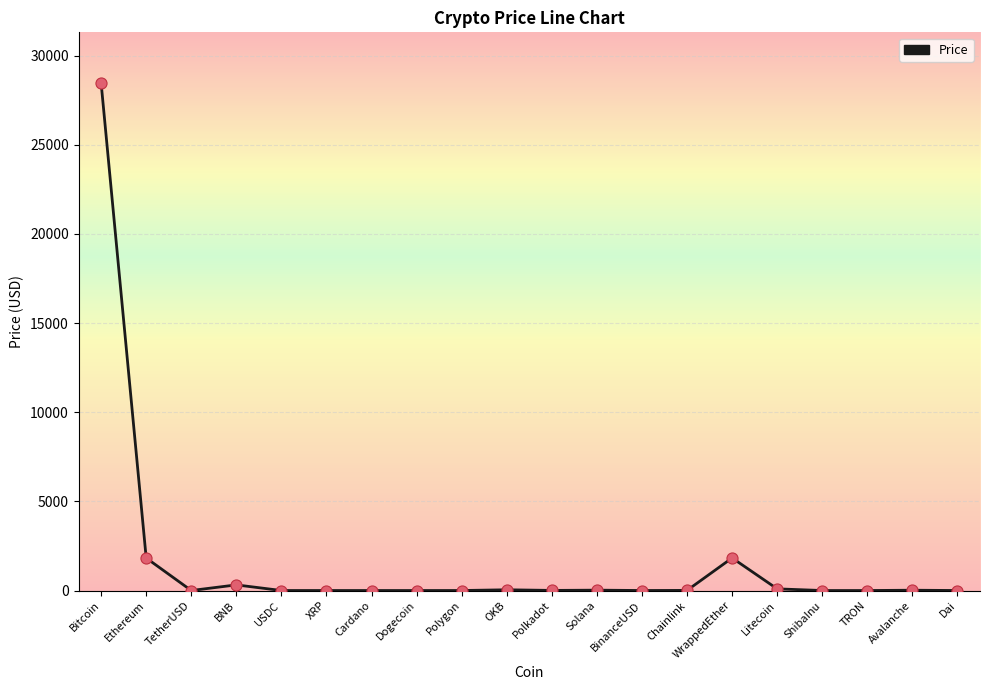

Which has a higher value, OKB or Ethereum?

Ethereum